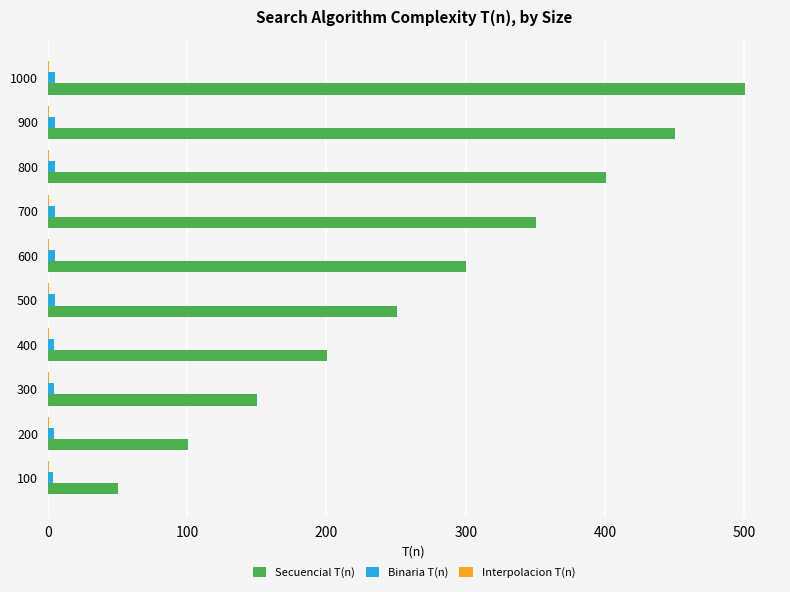

Between 300 and 800, which series saw the biggest shift?

Secuencial T(n)